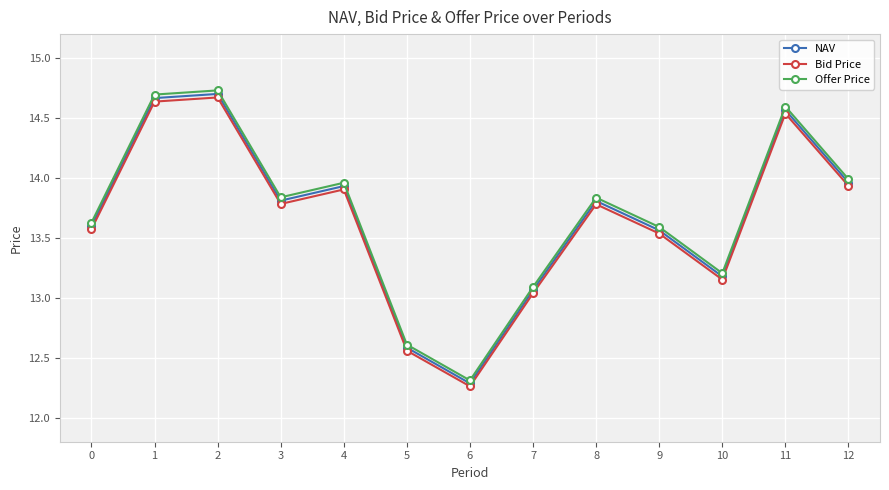

What is the greatest value displayed?

14.7